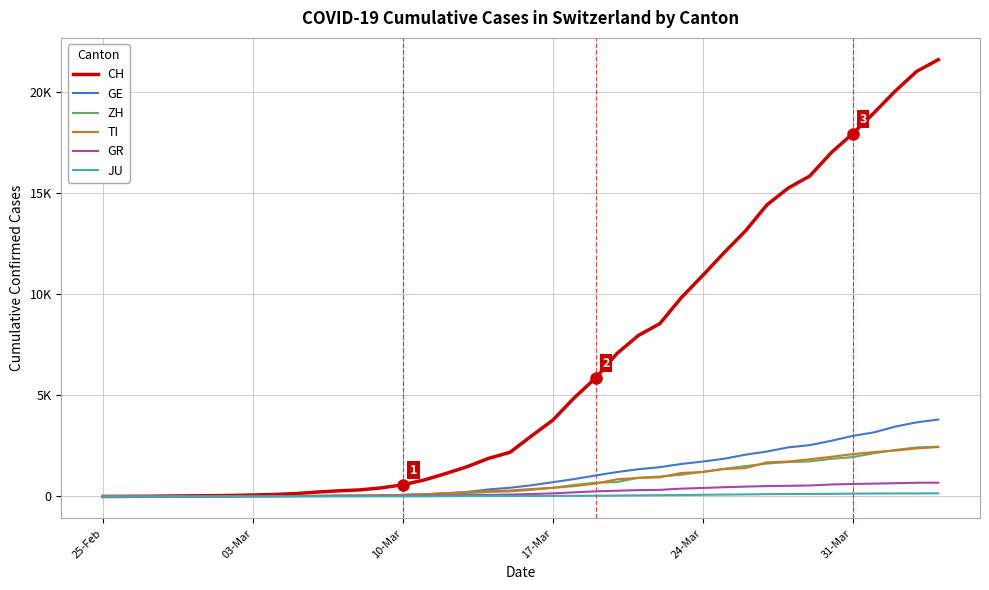

Does the chart have visible grid lines?

Yes